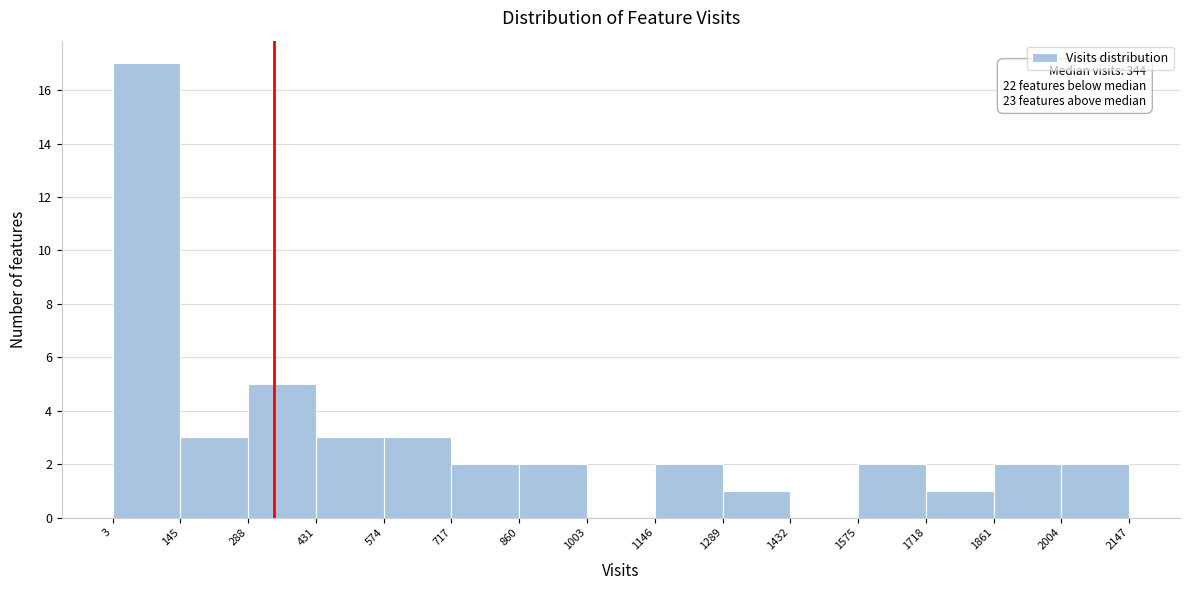

Which range on the x-axis has the tallest bar?

3 to 145